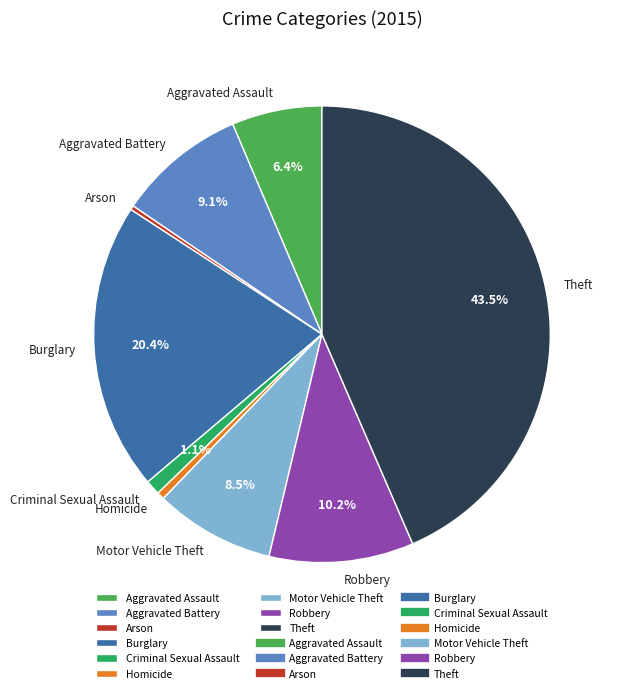

Between Criminal Sexual Assault and Theft, which is larger?

Theft